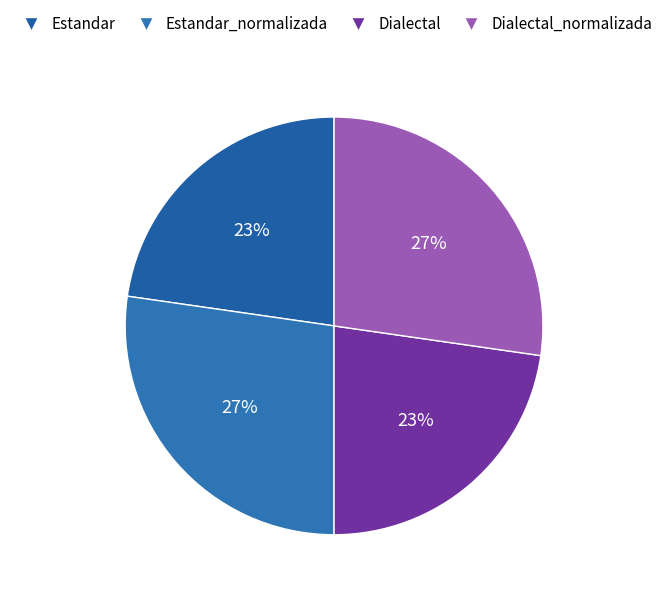

Is the sum of Dialectal and Estandar greater than half?

No